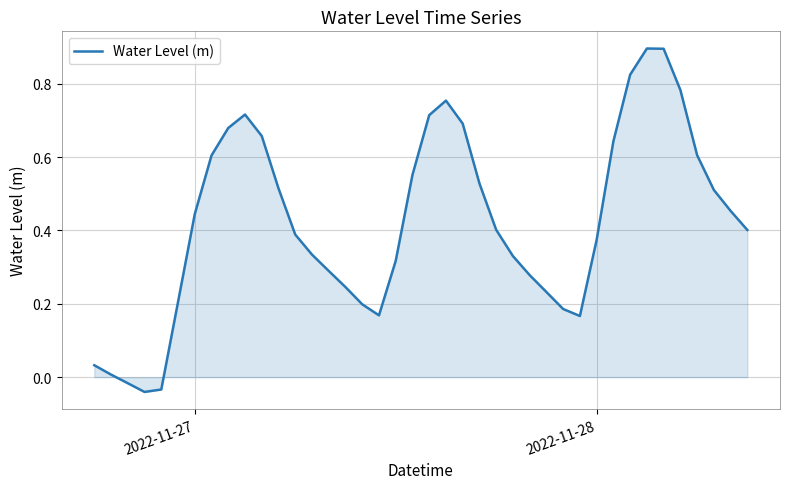

What is the maximum value shown in the chart?

0.9